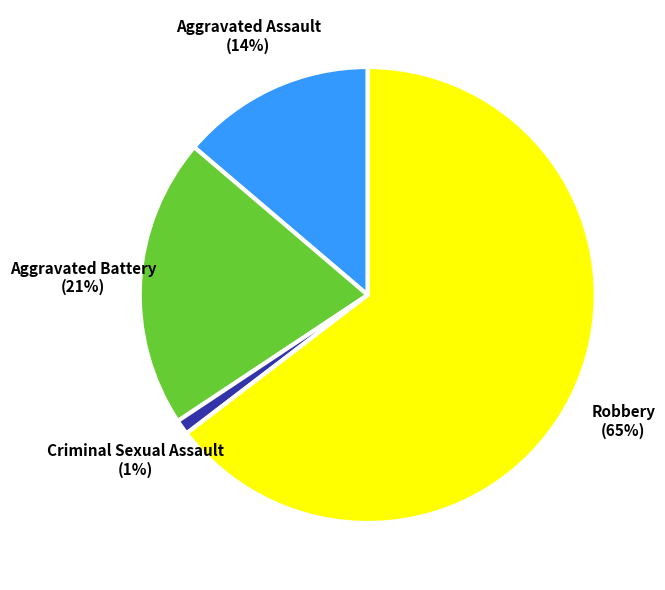

The Criminal Sexual Assault slice represents 1% of the pie. True or false?

True